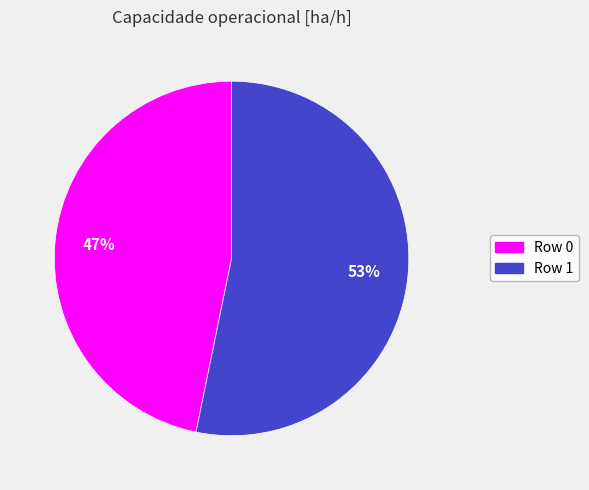

To the nearest percent, what is the difference between the largest and smallest slice percentages?

6%